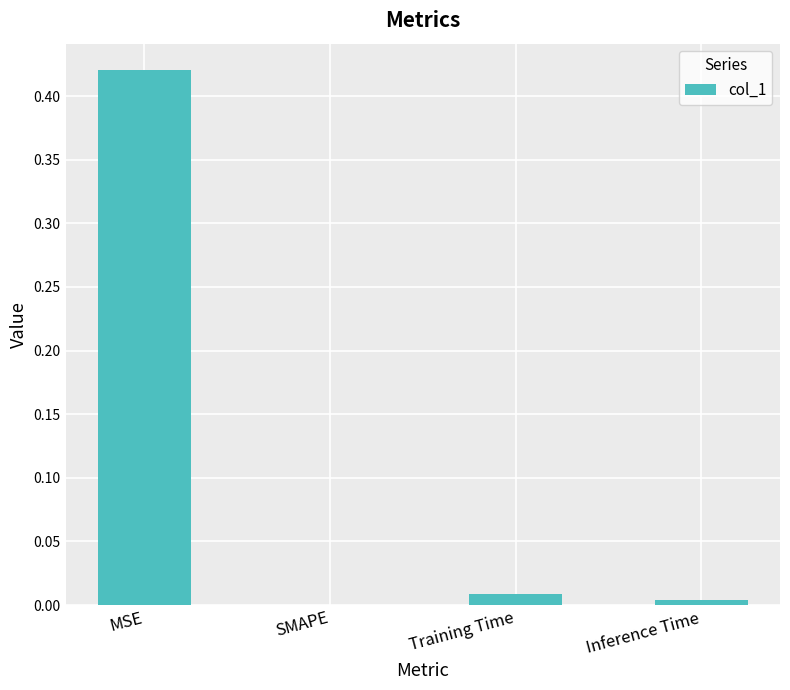

At which label is the value closest to 0?

SMAPE